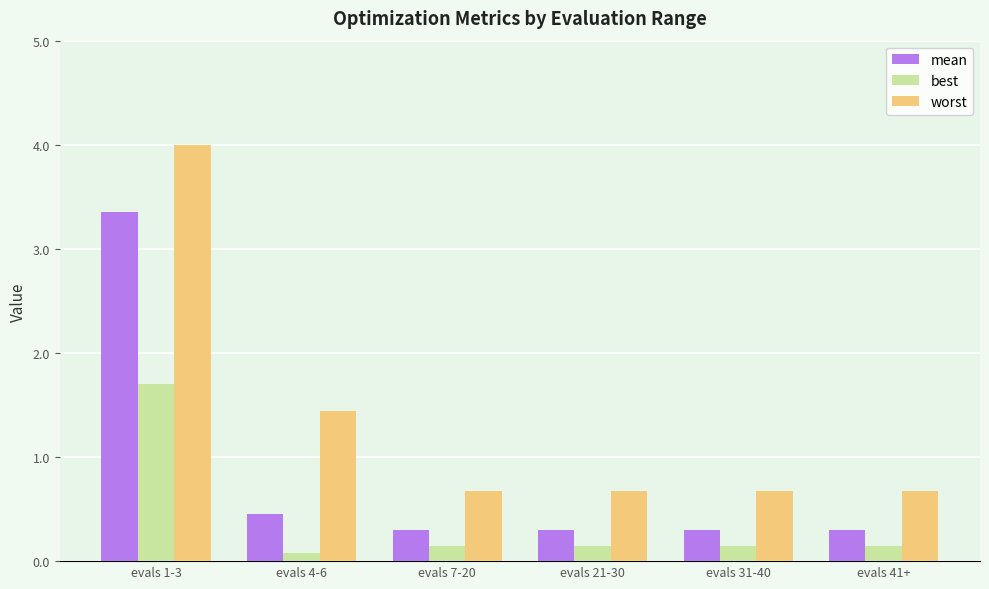

What is the label of the 4th bar from the left?

evals 21-30